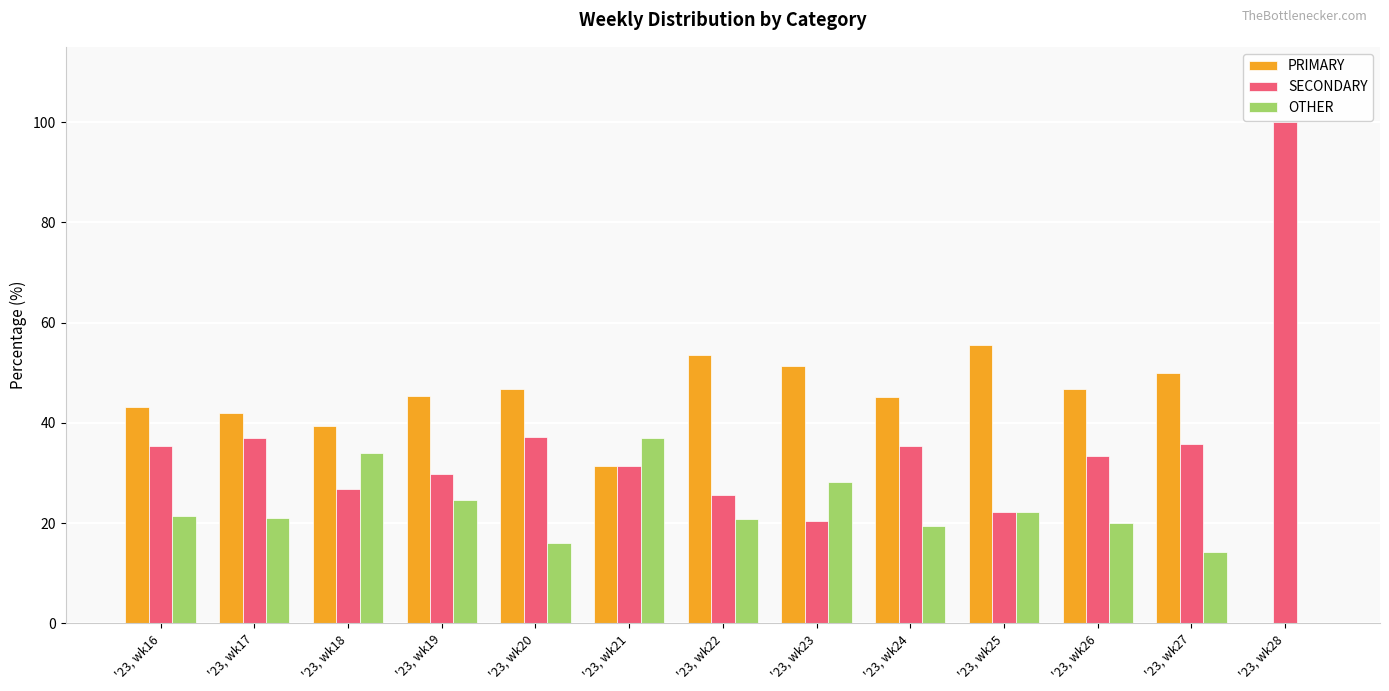

Is the value of SECONDARY at '23, wk28 greater than the value of PRIMARY at '23, wk17?

Yes